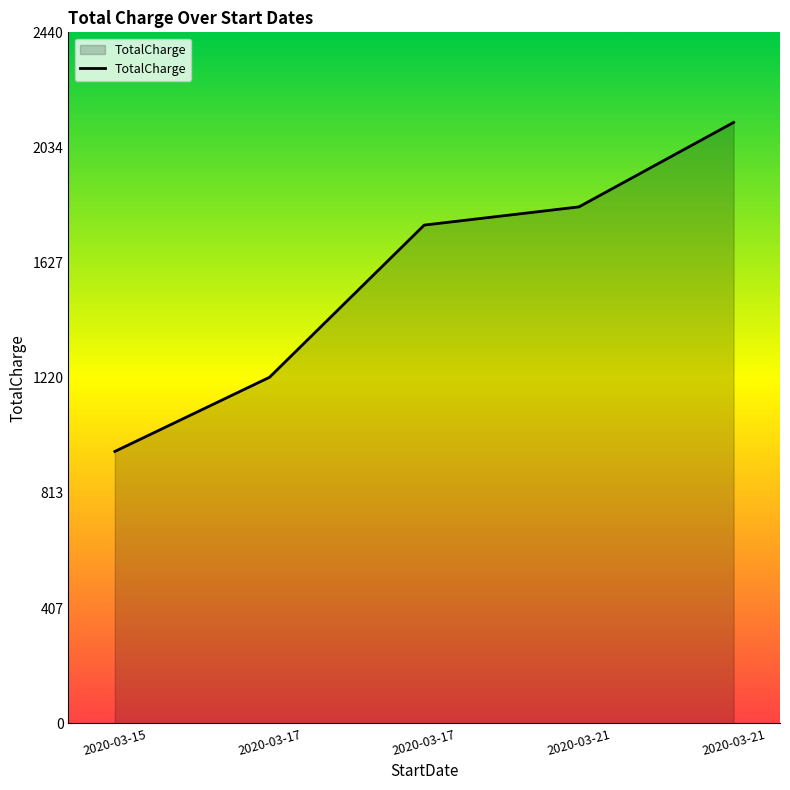

How many values are below 1759?

2